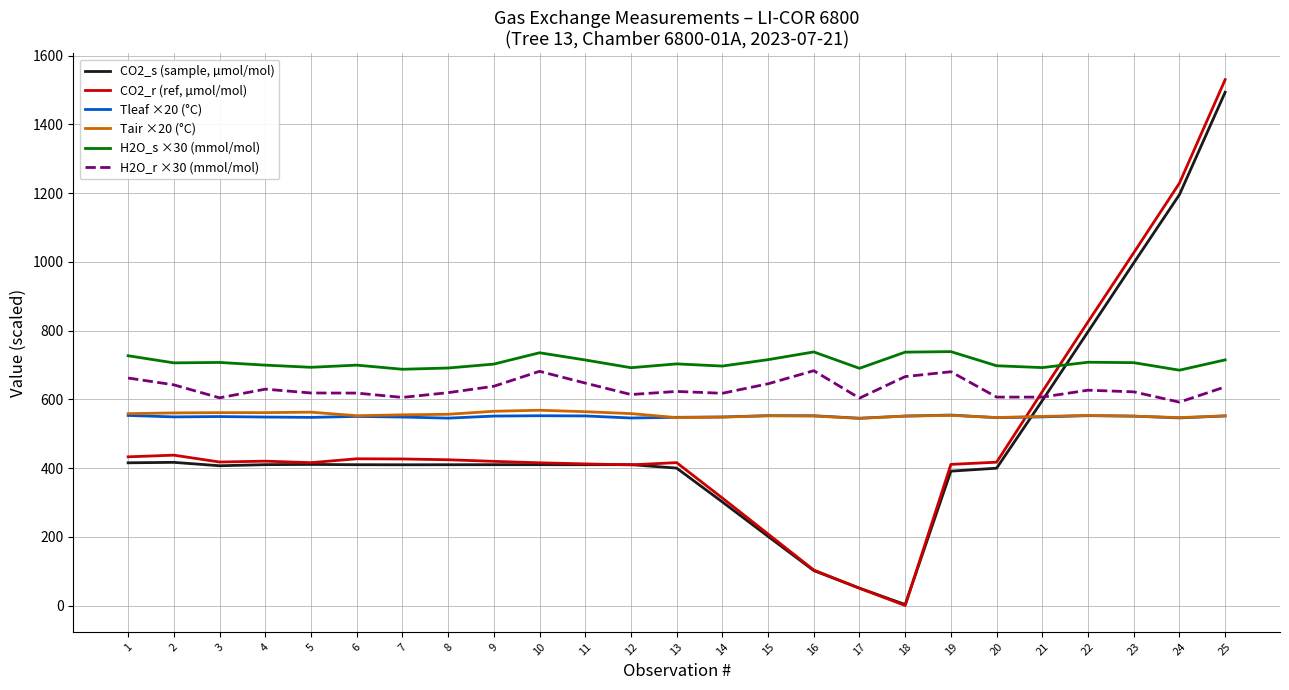

What is the difference between the maximum and minimum values in the Tleaf ×20 (°C) series?

9.2